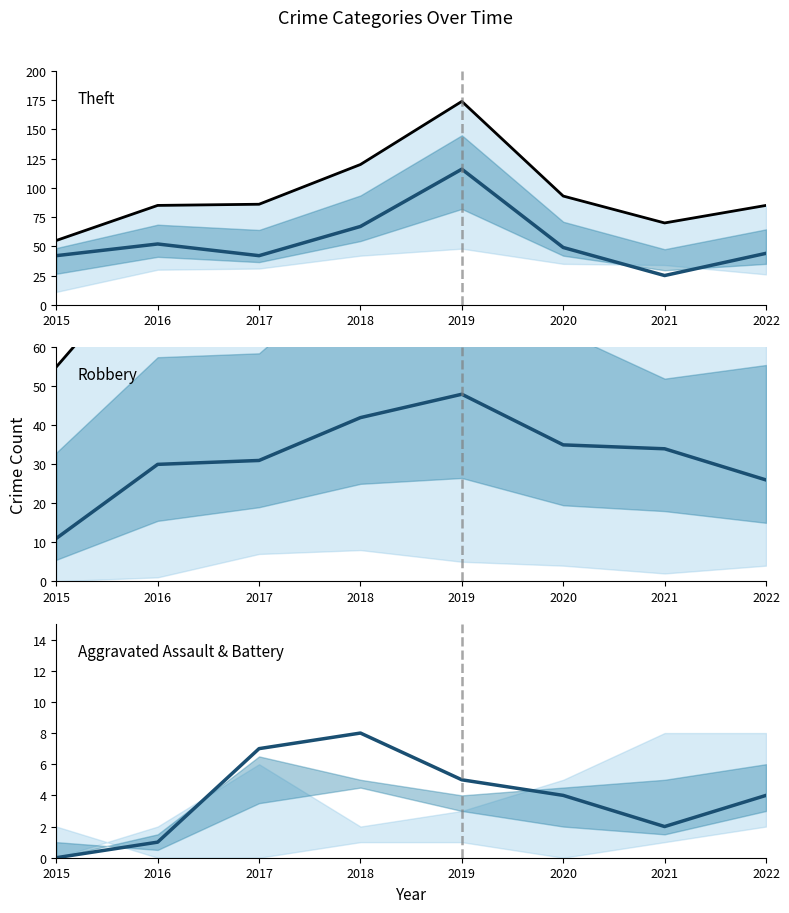

Does the chart display data point markers on the line(s)?

No